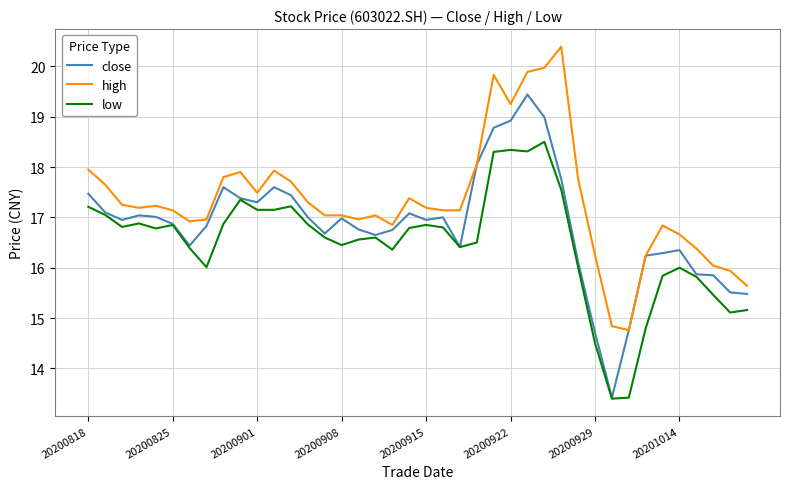

What are all the series names shown in the legend?

close, high, low